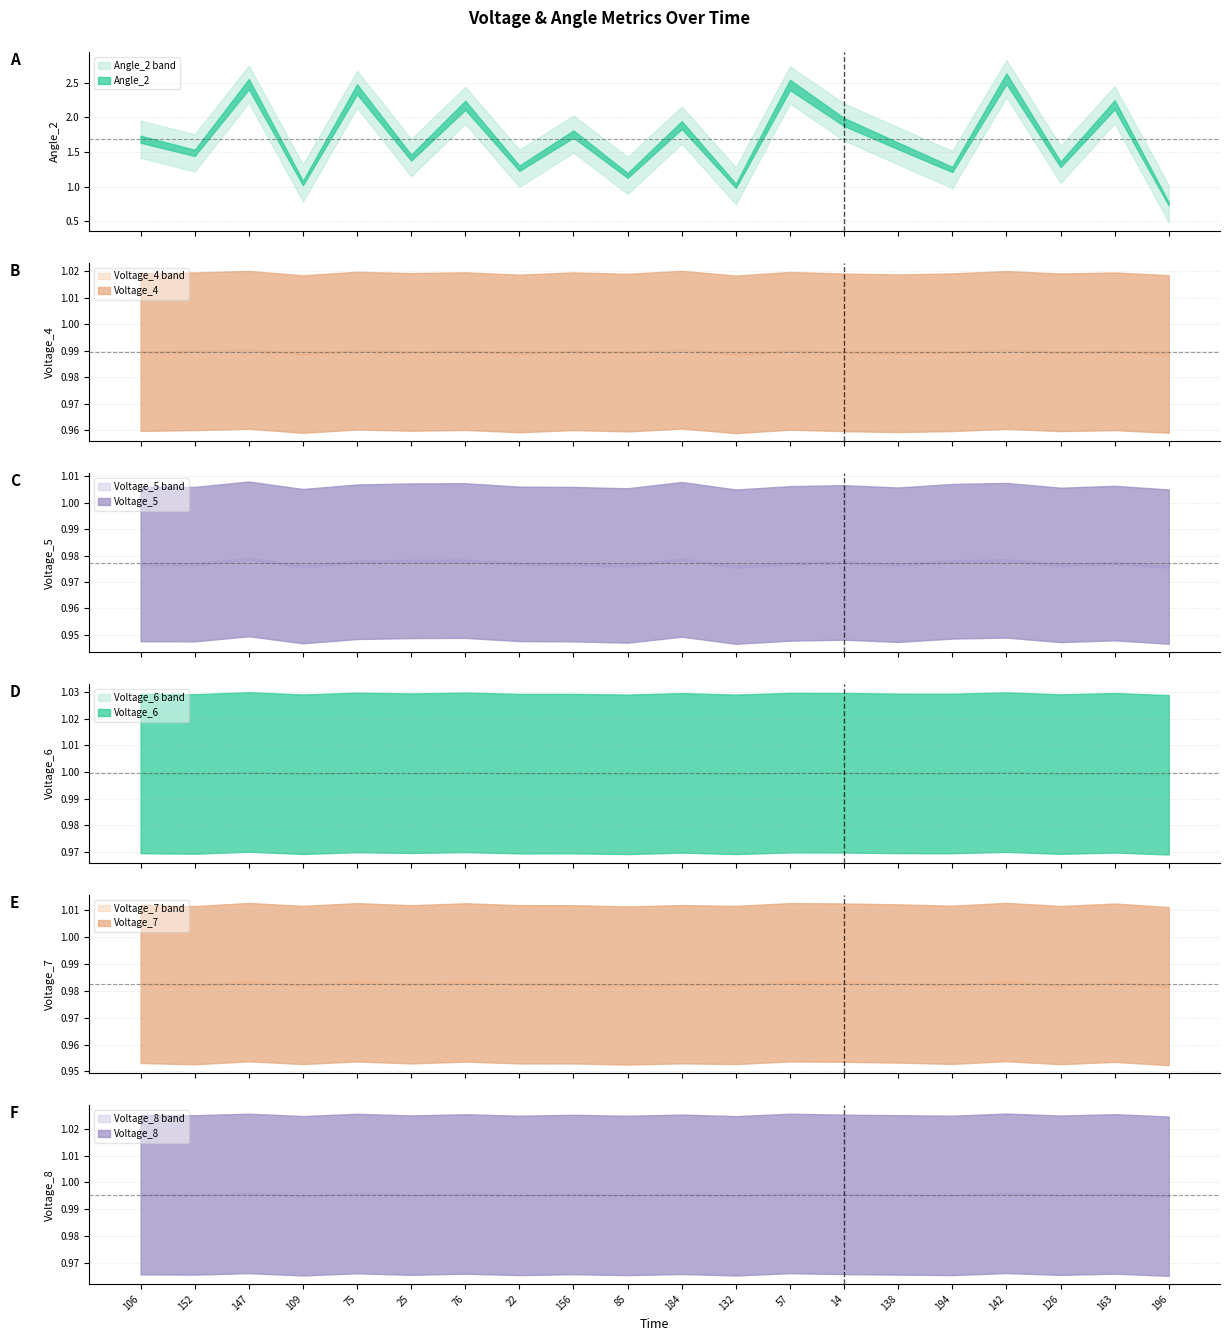

Is this an area chart (filled region under the line)?

No